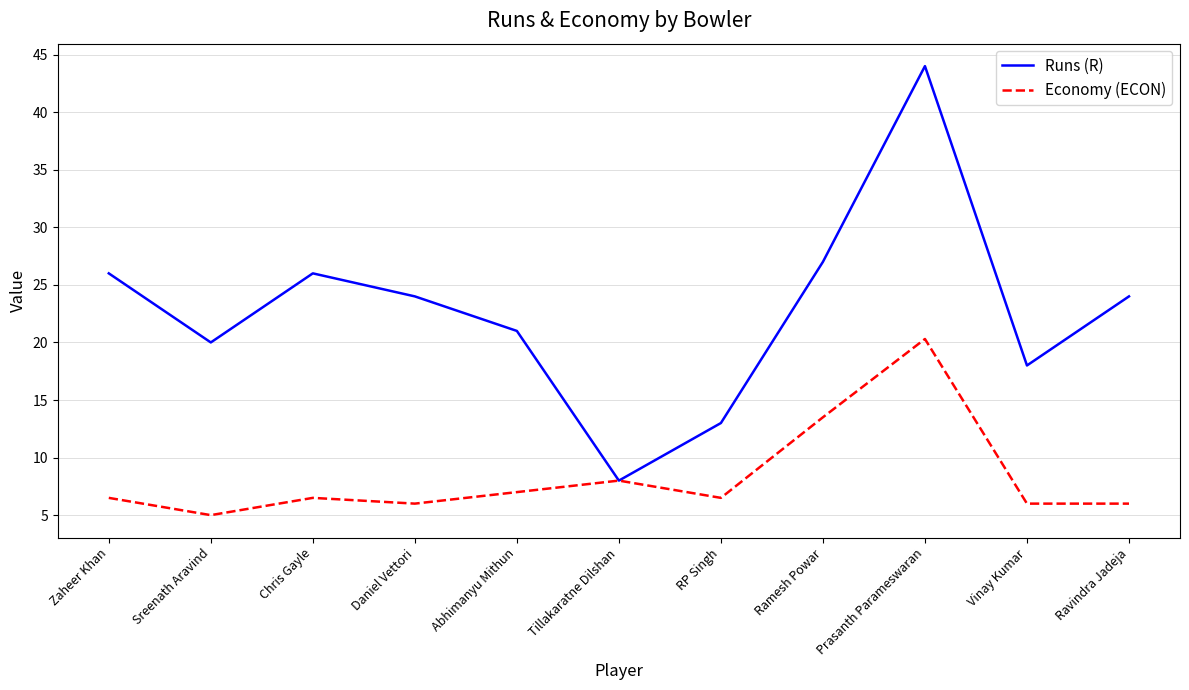

Which series has the widest spread of values?

Runs (R)